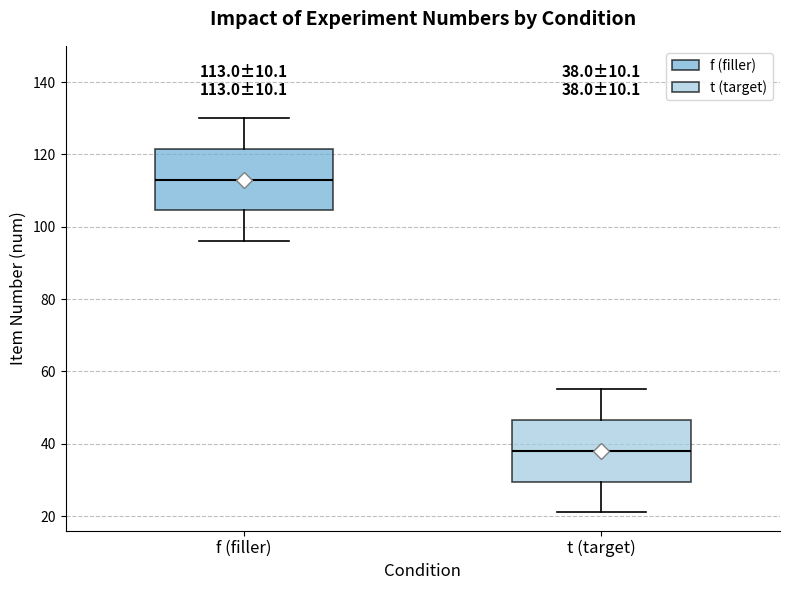

Which box has the lowest median line?

t (target)